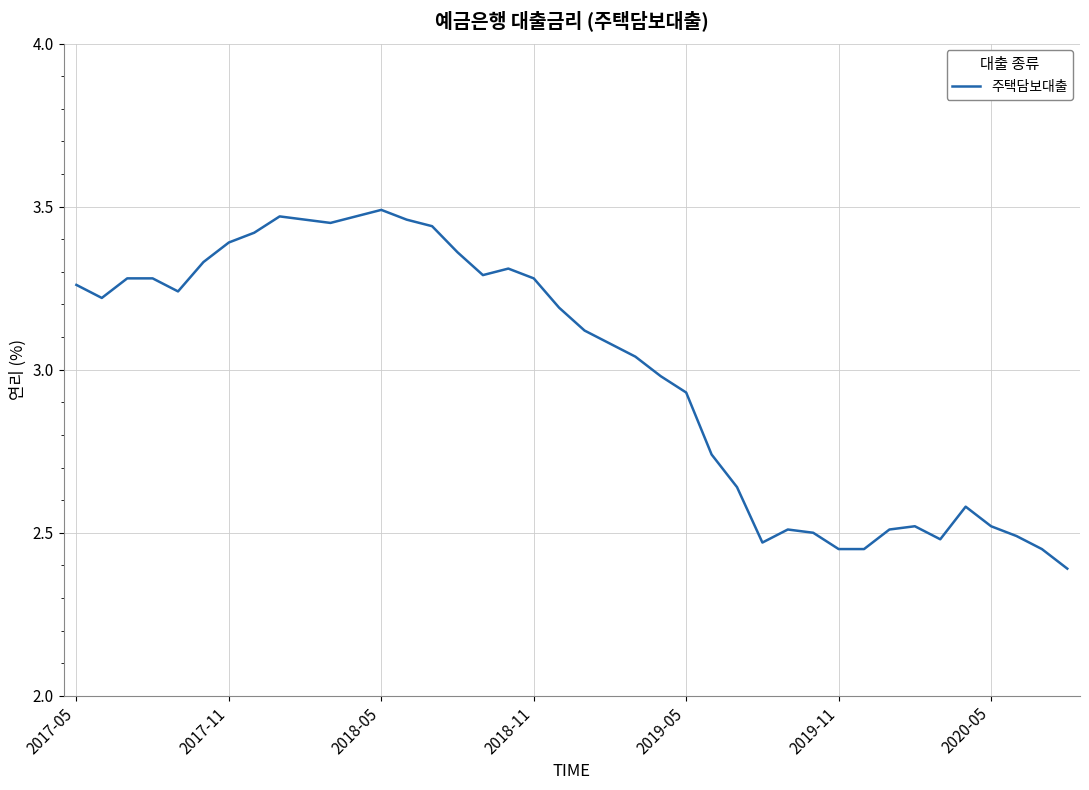

What is the difference between the maximum and minimum values?

1.1